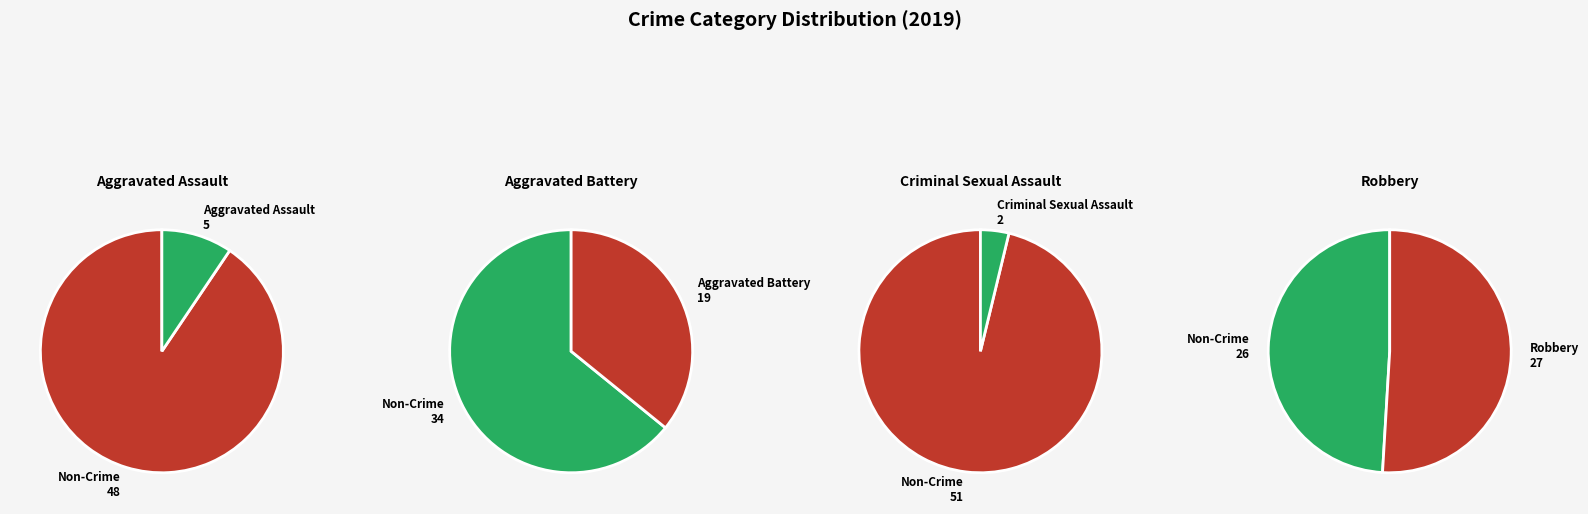

To the nearest percent, what percentage of the pie is Robbery?

51%